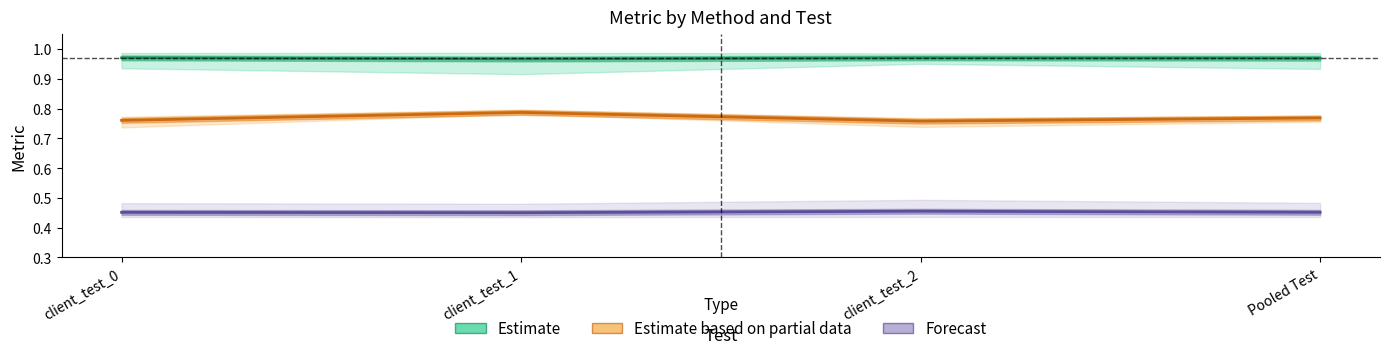

At which label does Estimate based on partial data reach its peak?

client_test_1